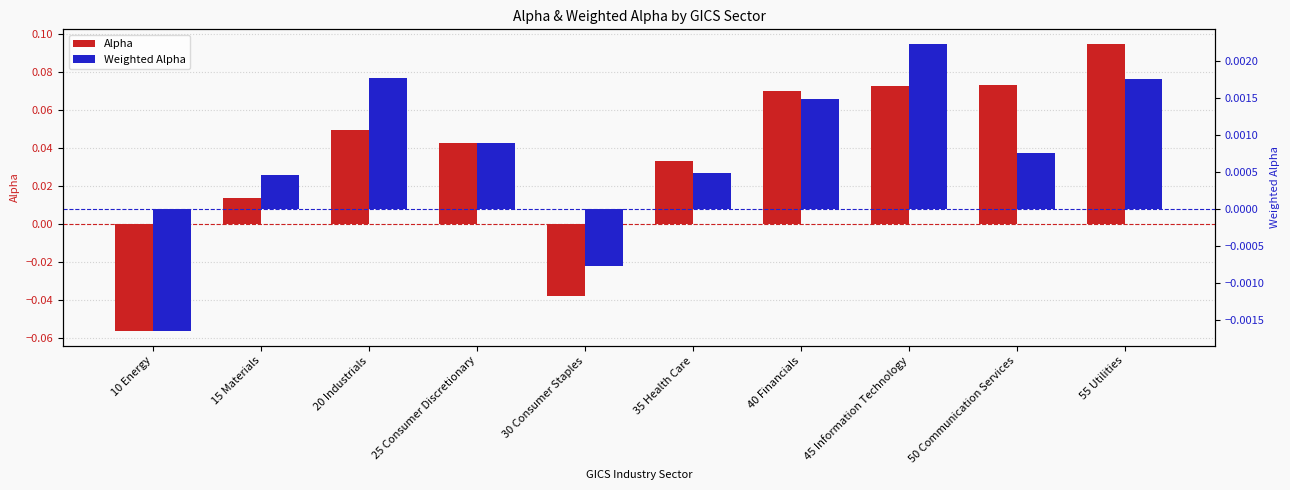

Rank the series at 50 Communication Services from lowest to highest value.

Weighted Alpha, Alpha